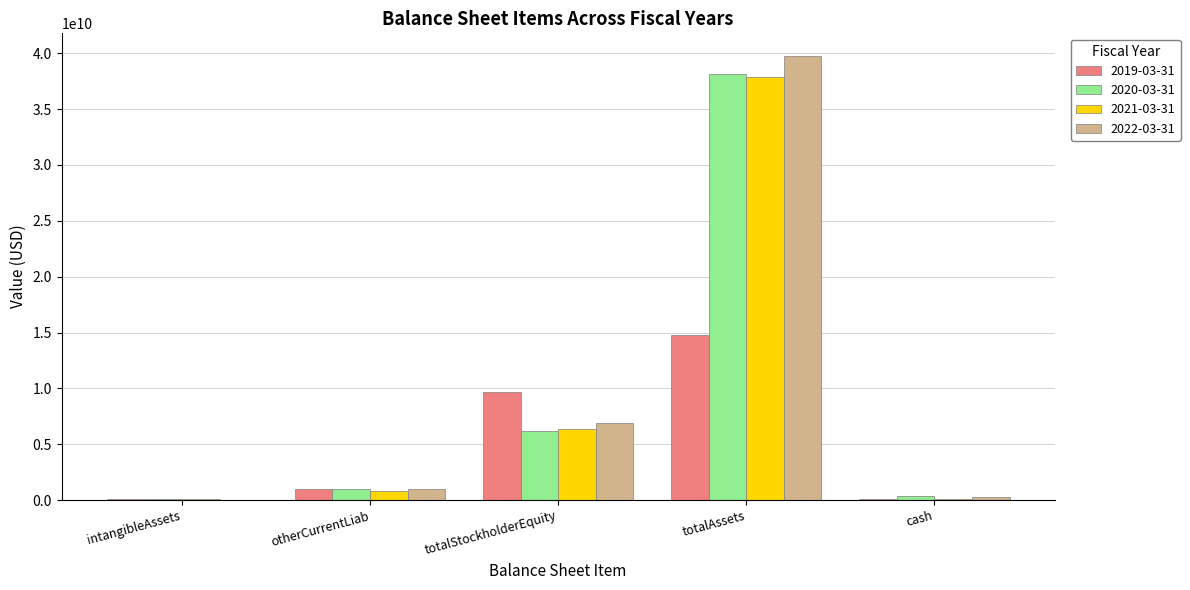

At which label is 2022-03-31 closest to 19916138500?

totalStockholderEquity